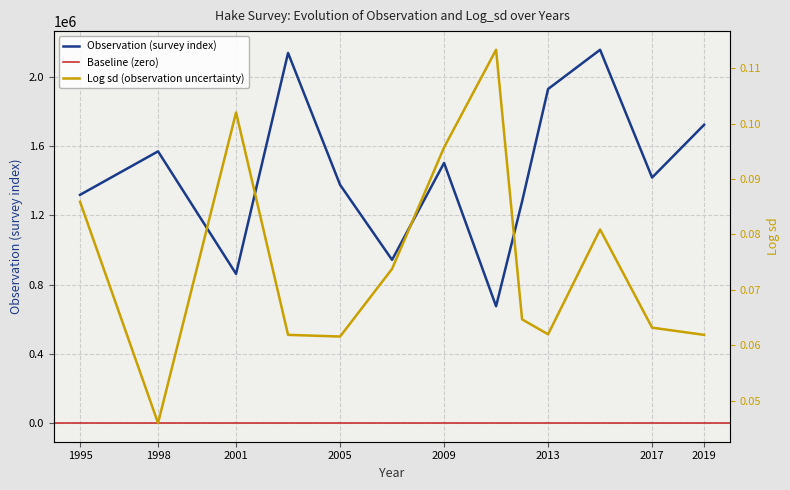

Which series has the largest total across all categories?

Observation